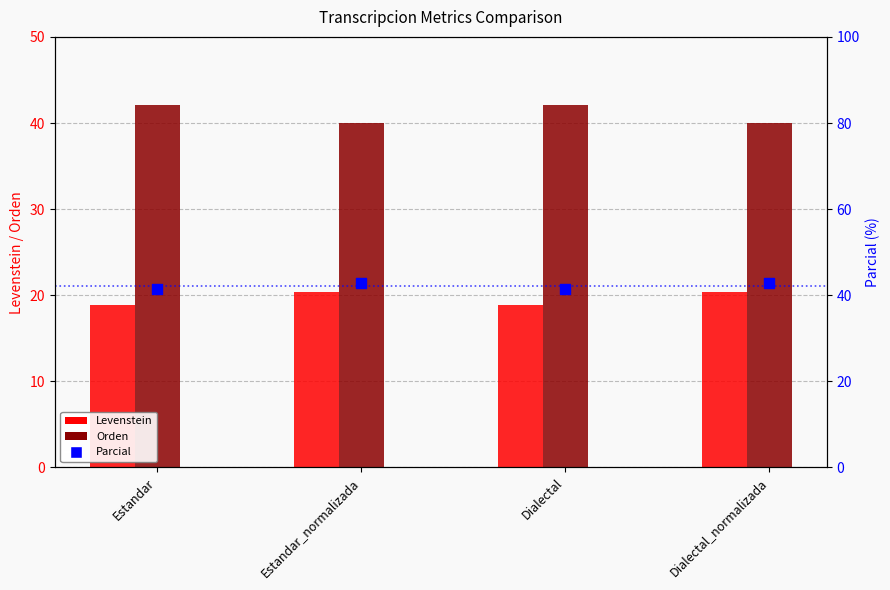

Is the value of Parcial at Dialectal greater than the value of Orden at Dialectal?

No